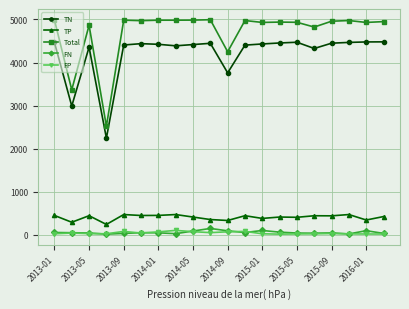

What is the difference between the second highest and minimum values in the Total series?

2471